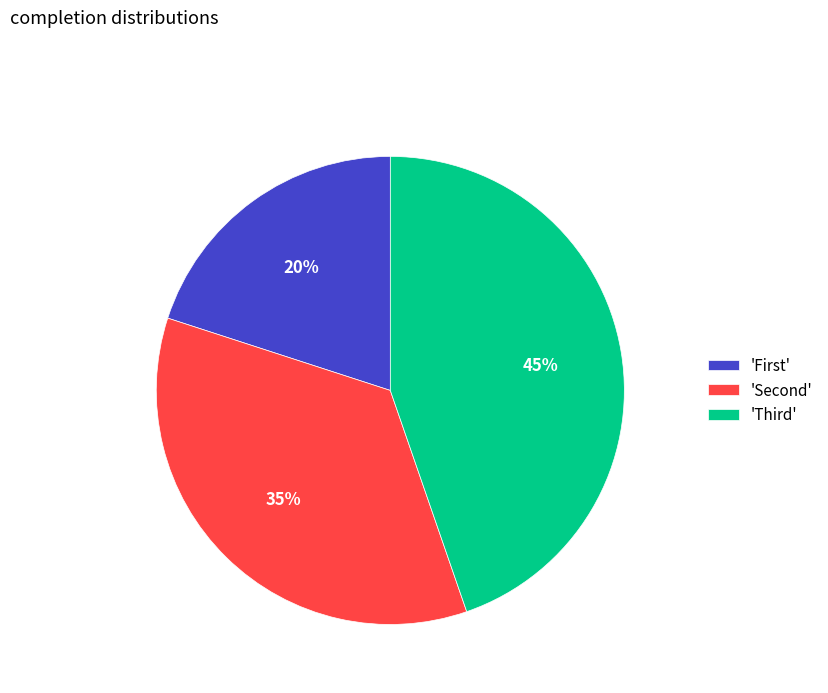

What is the largest slice in the pie chart?

'Third'